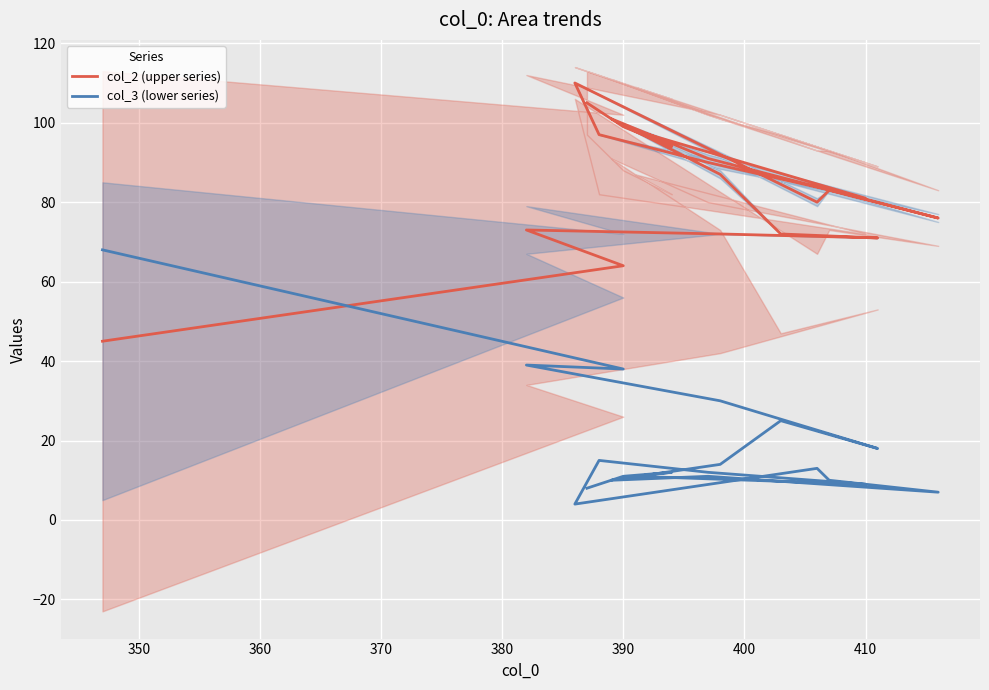

What is the spread (max minus min) of values at 380?

53